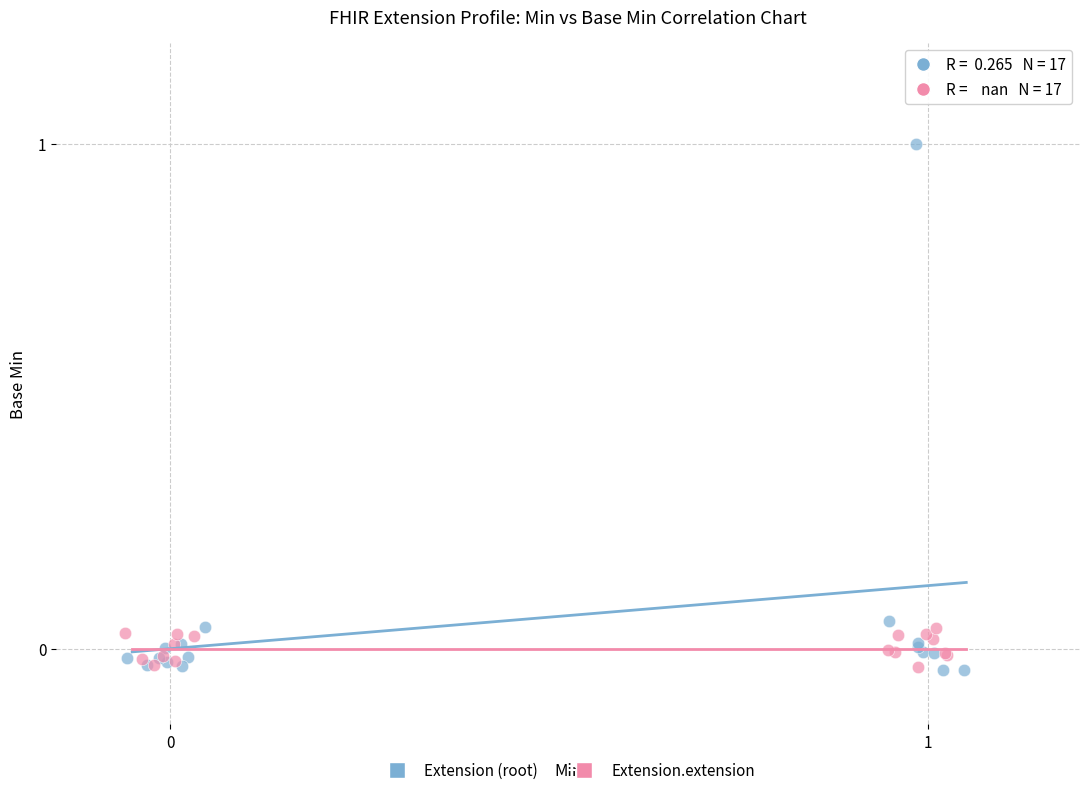

Which series contains the highest Y value?

Extension (root)